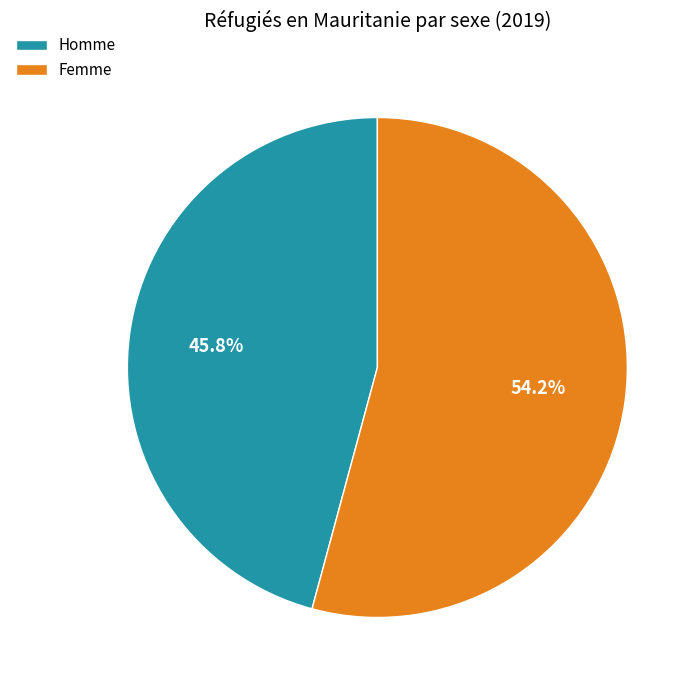

Which category accounts for the majority?

Femme